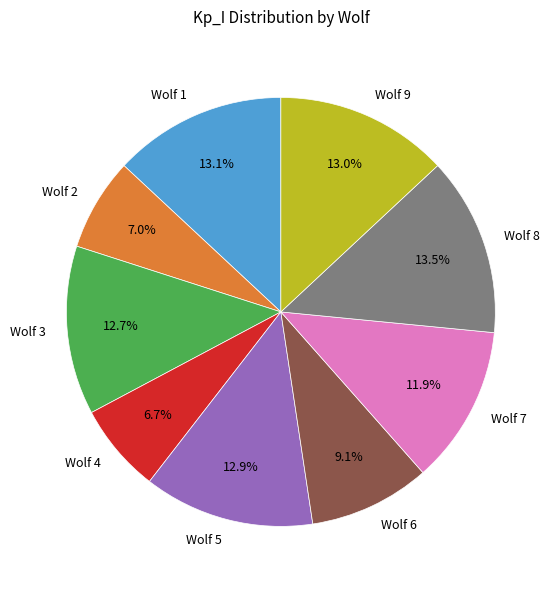

Is the sum of Wolf 2 and Wolf 6 greater than half?

No